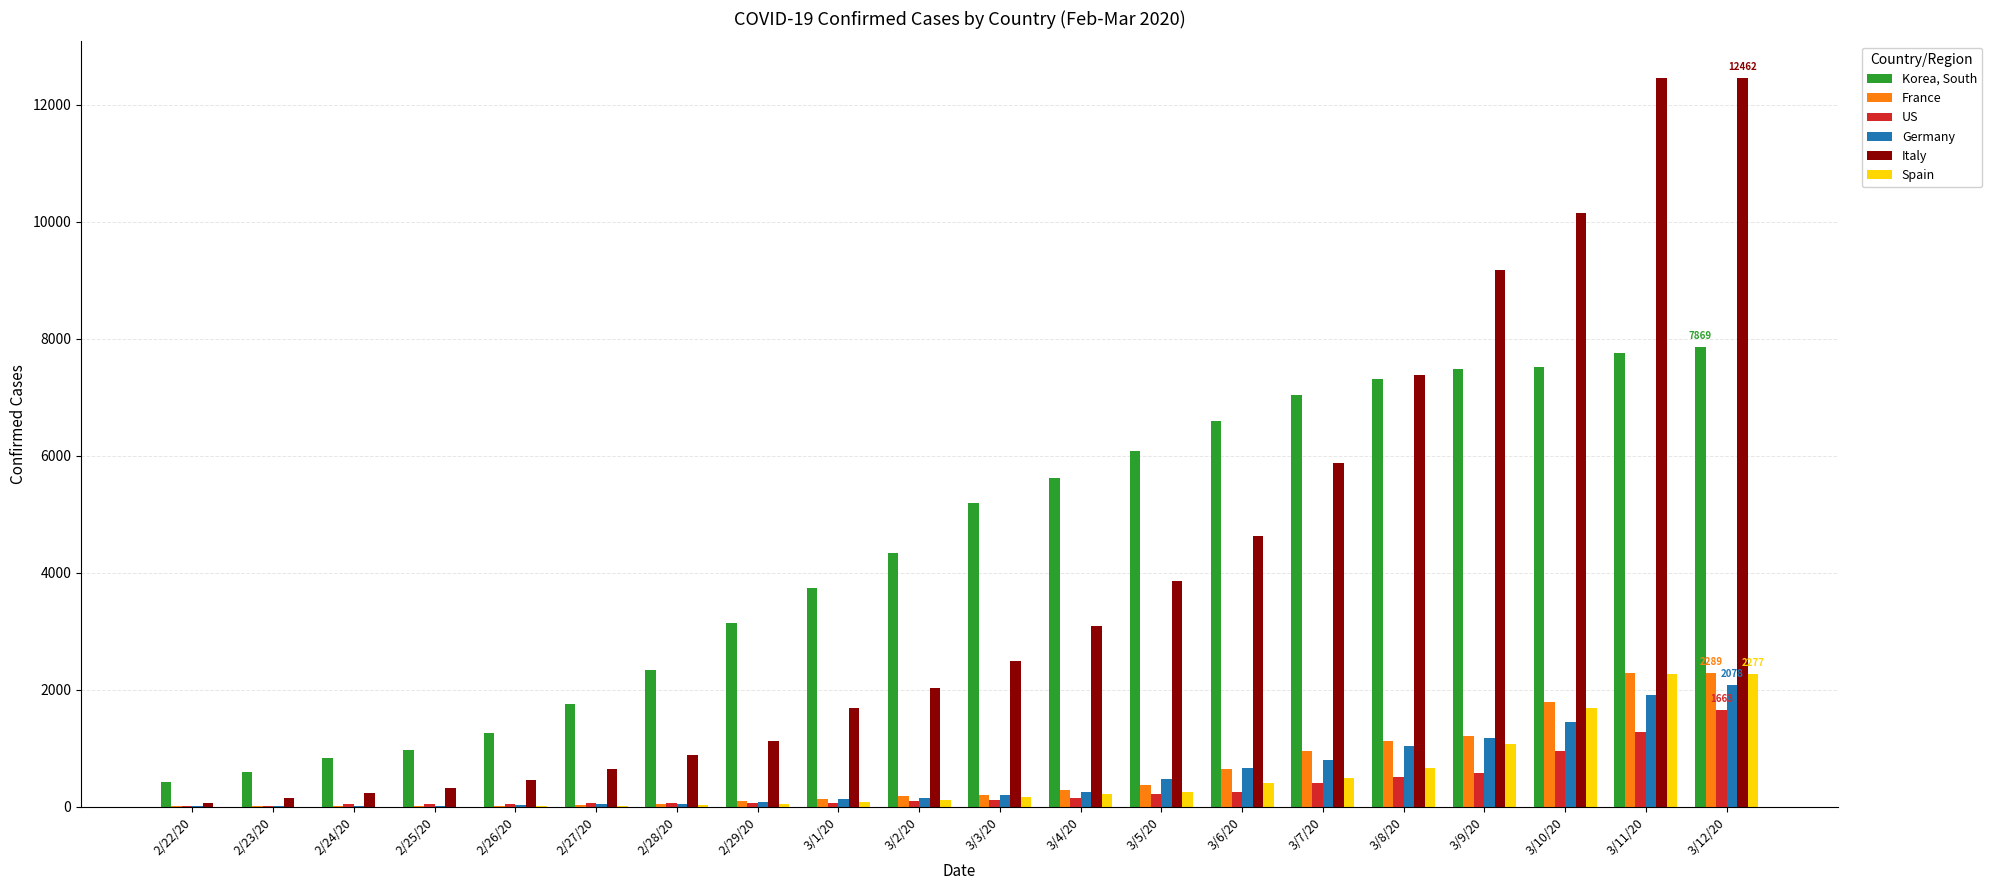

Does the chart contain stacked bars?

No